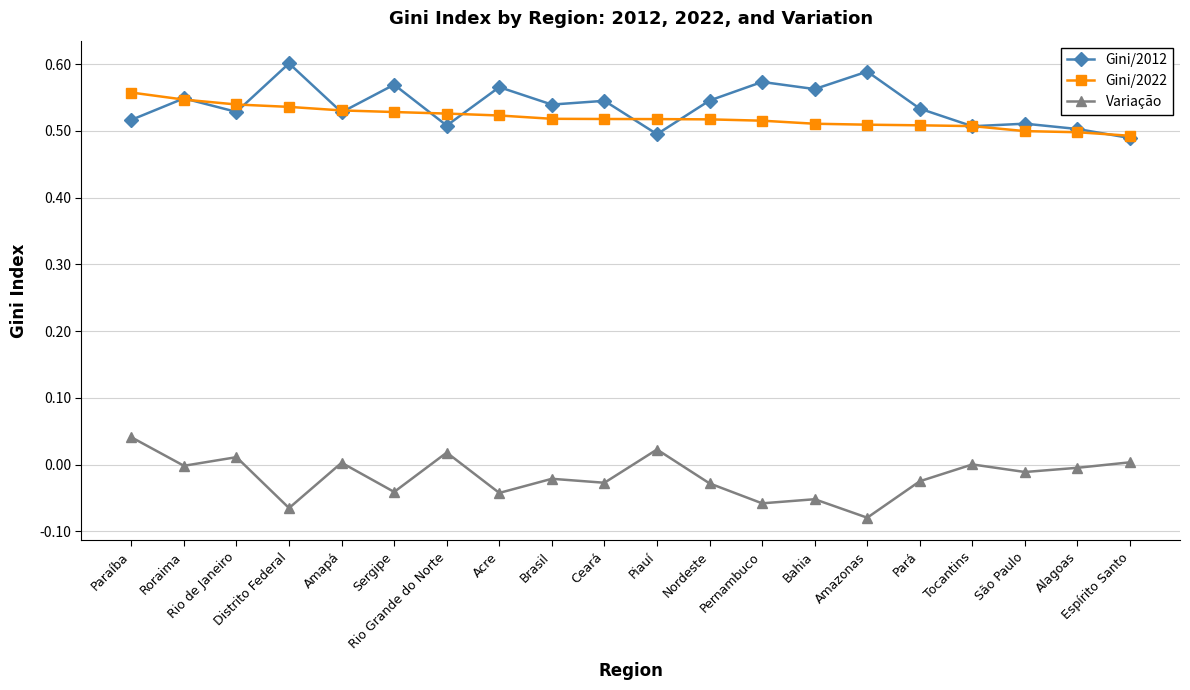

True or false: Gini/2012 has more than 1 interior local peaks.

True